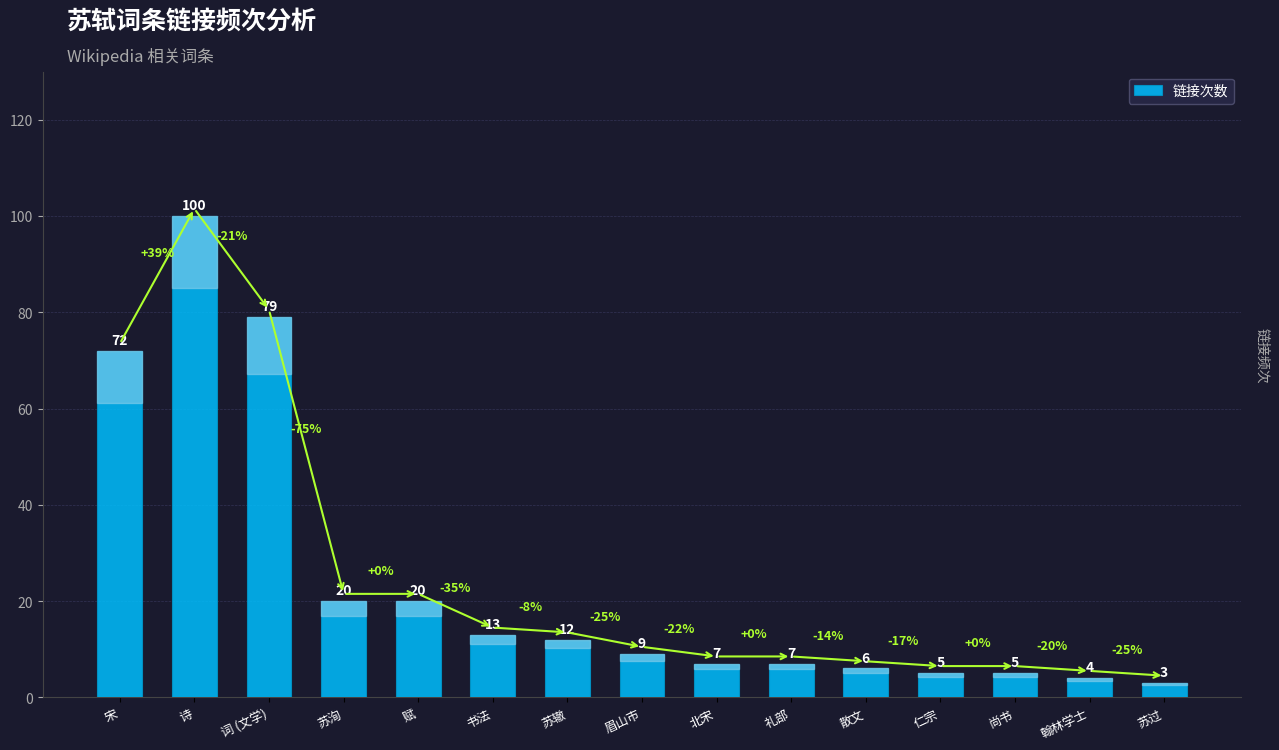

What position from the left is 礼部?

10